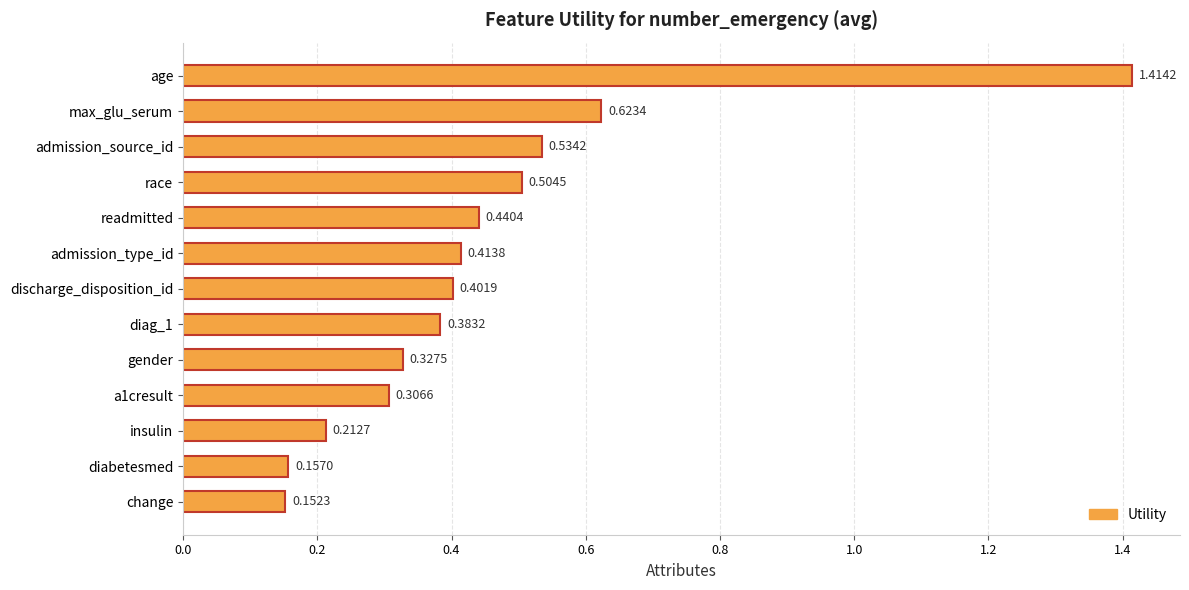

What is the sum of all values?

5.9